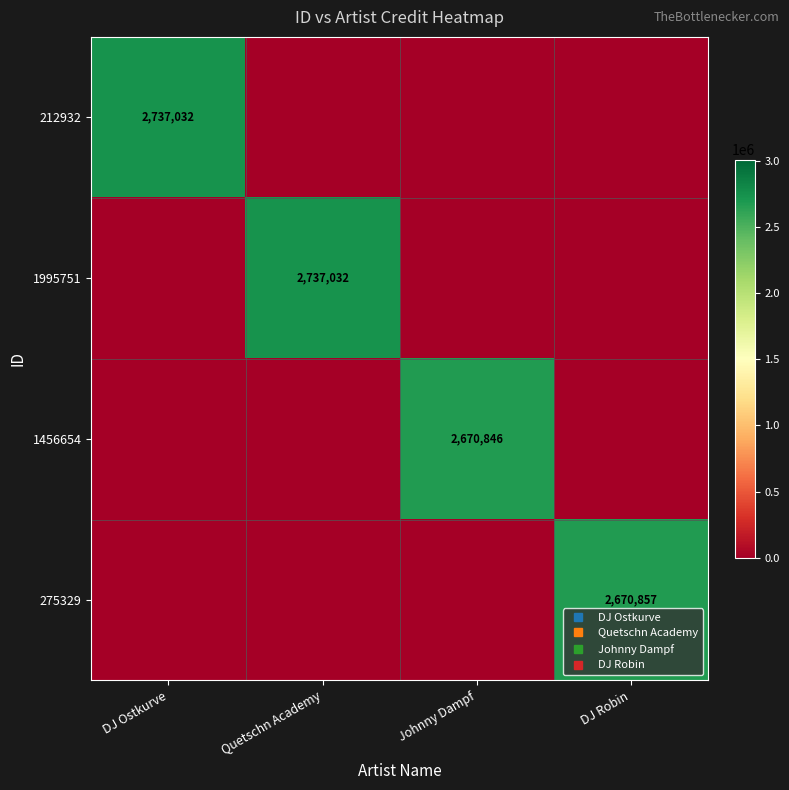

Rank the series at Johnny Dampf from highest to lowest value.

1456654, 212932, 1995751, 275329